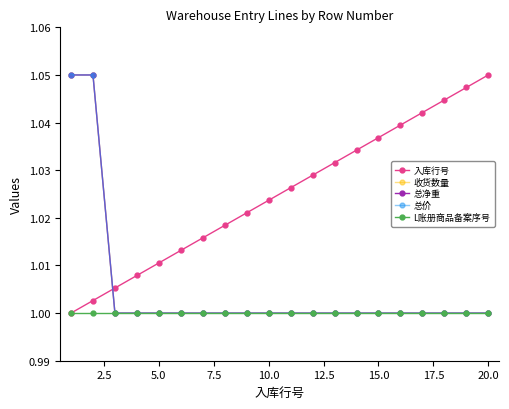

Does the chart have visible grid lines?

No